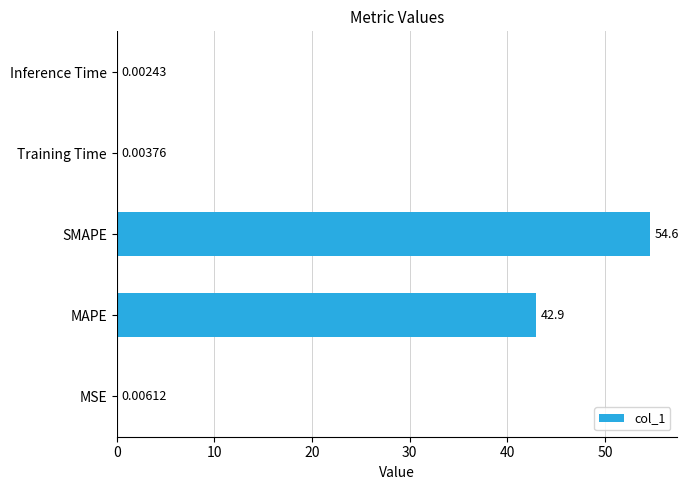

What is the change in value from MSE to SMAPE?

+54.6